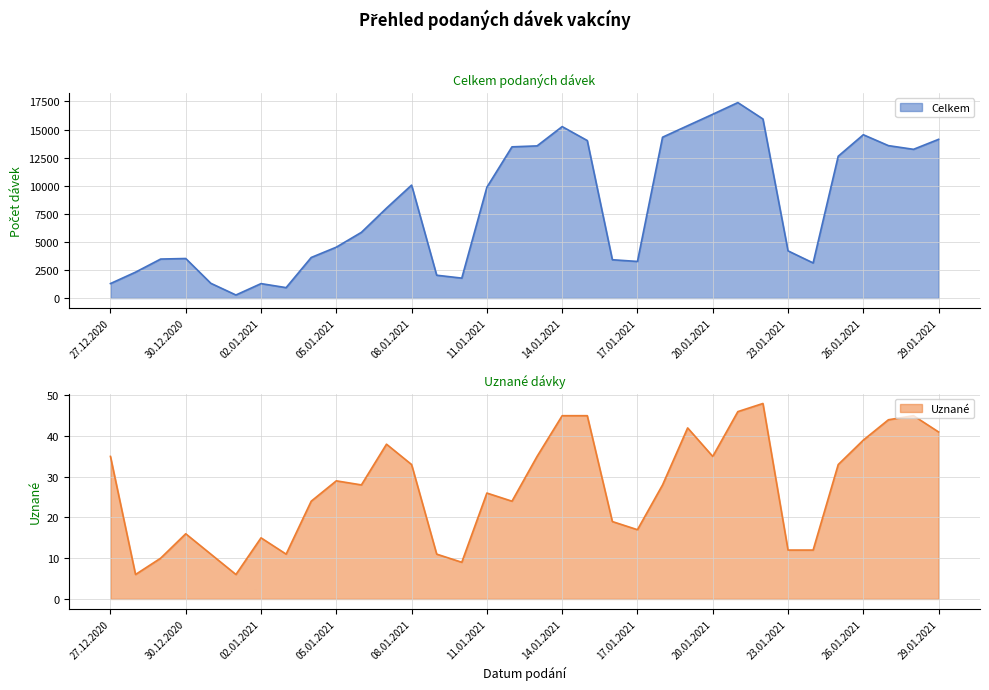

Is it true that Uznane equals 21 at 27.12.2020?

False